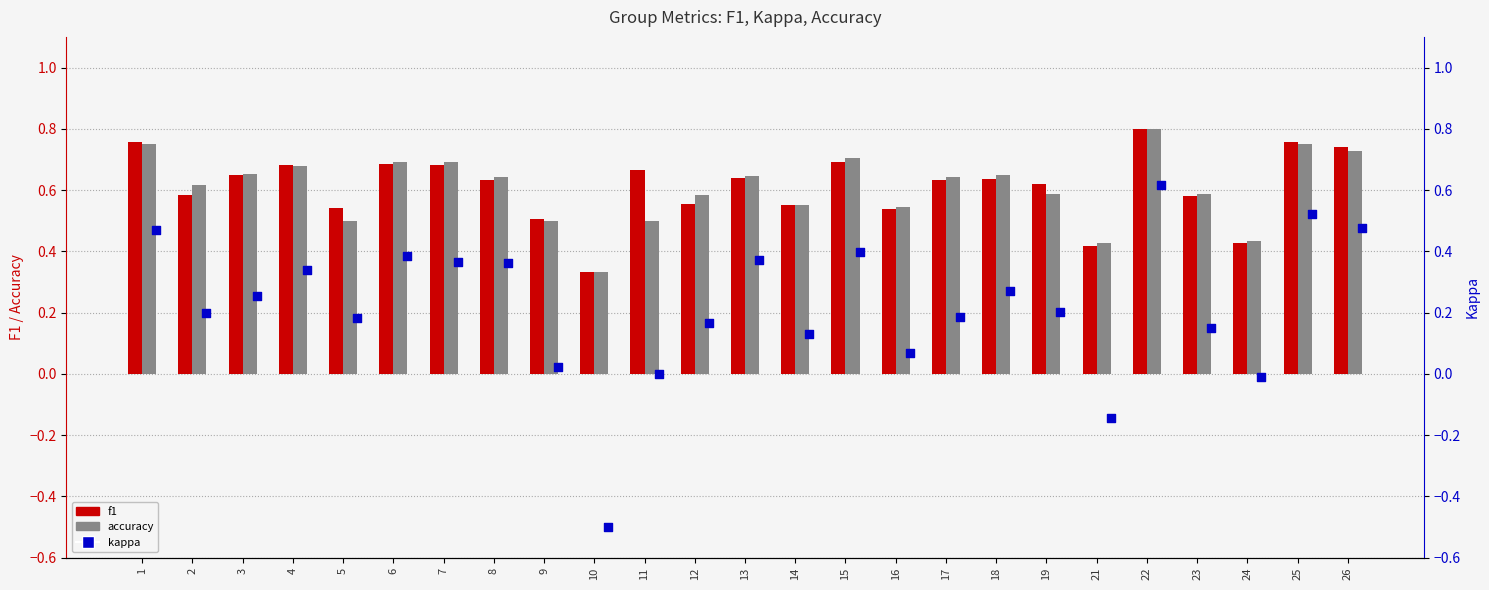

Which series has the widest spread of Y values?

kappa